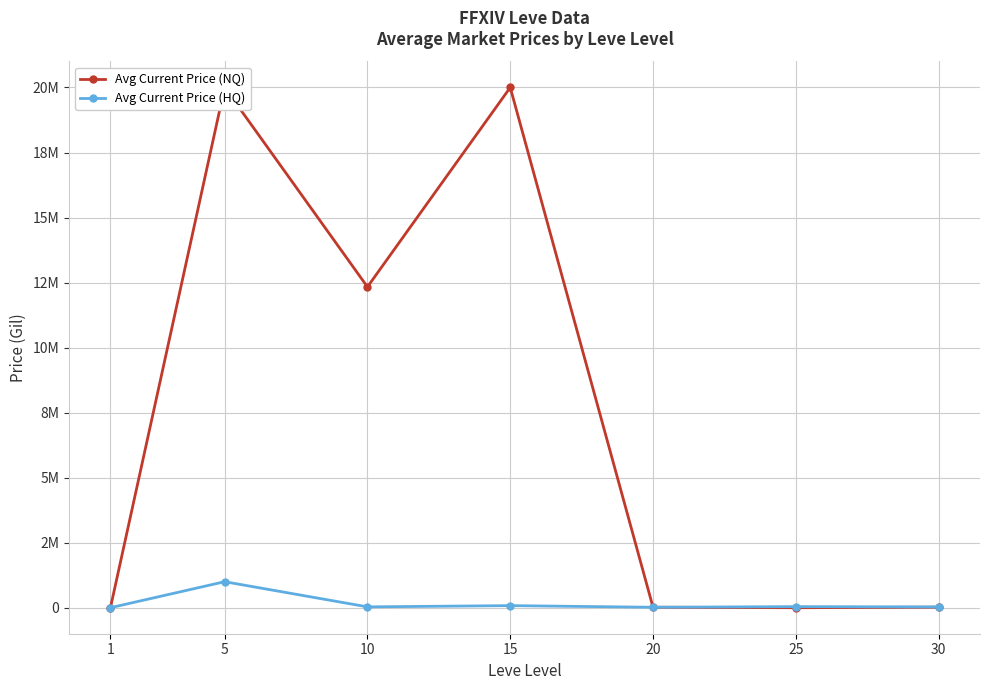

At which category does the chart reach its peak across all series?

5